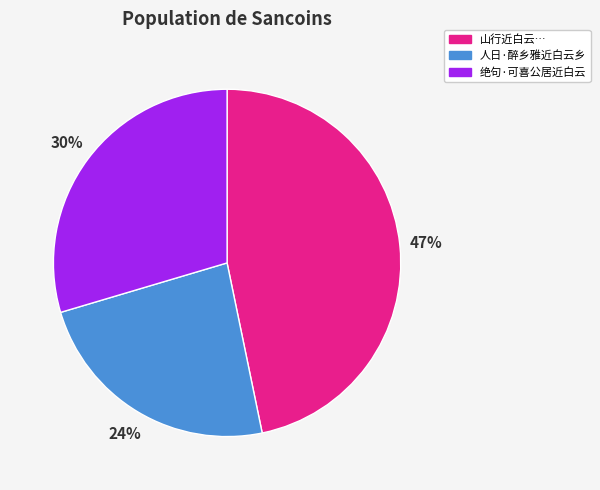

Do 人日·醉乡雅近白云乡 and 山行近白云… together represent more than half of the pie?

Yes